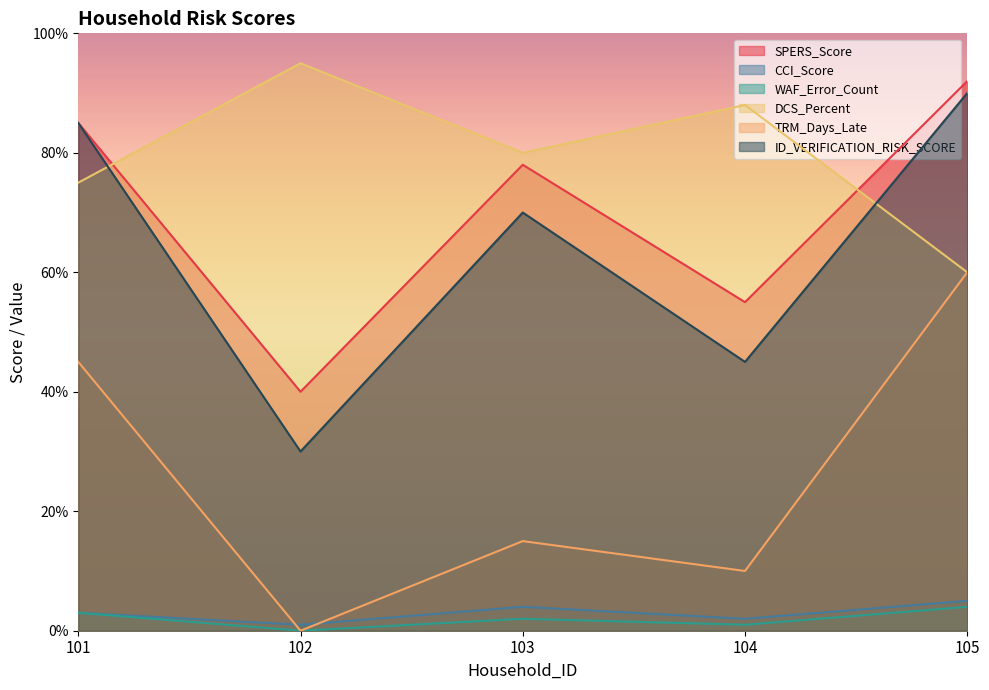

How many data points does each series have?

5